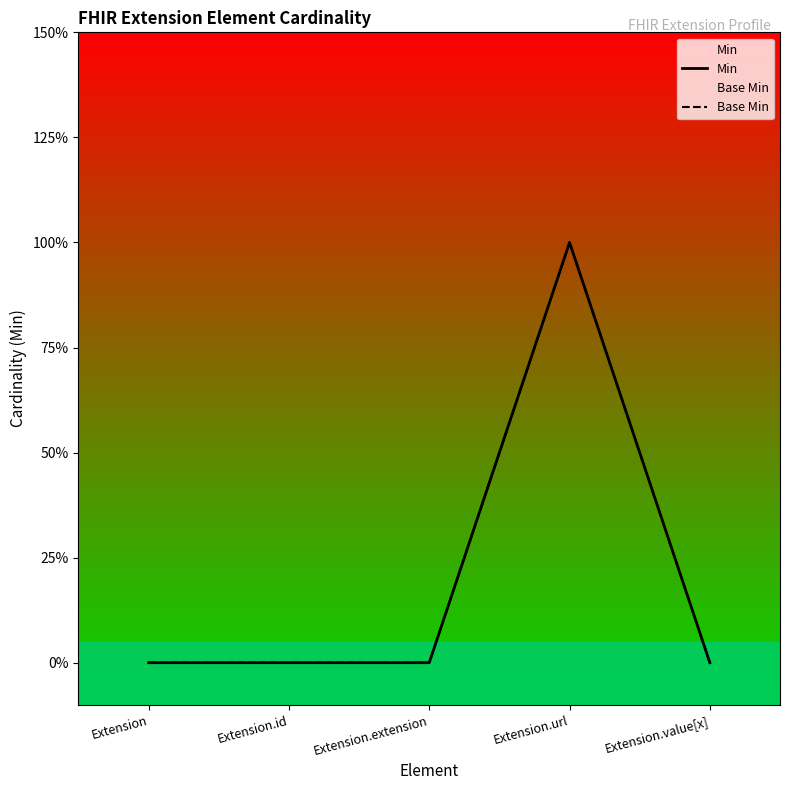

Which series has the largest total across all categories?

Min